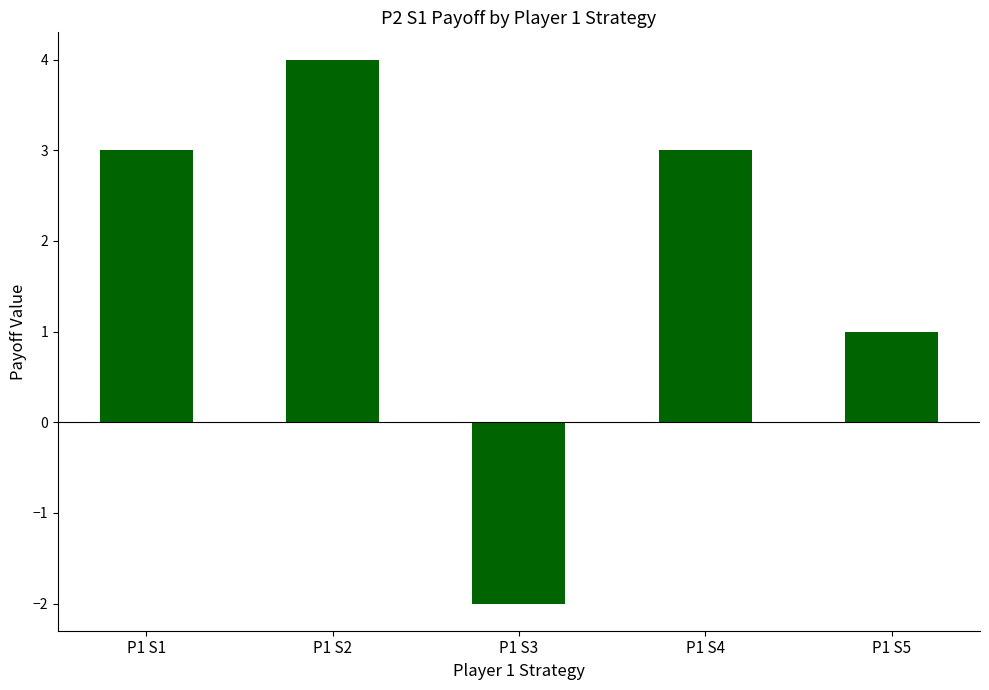

What is the smallest value displayed?

-2